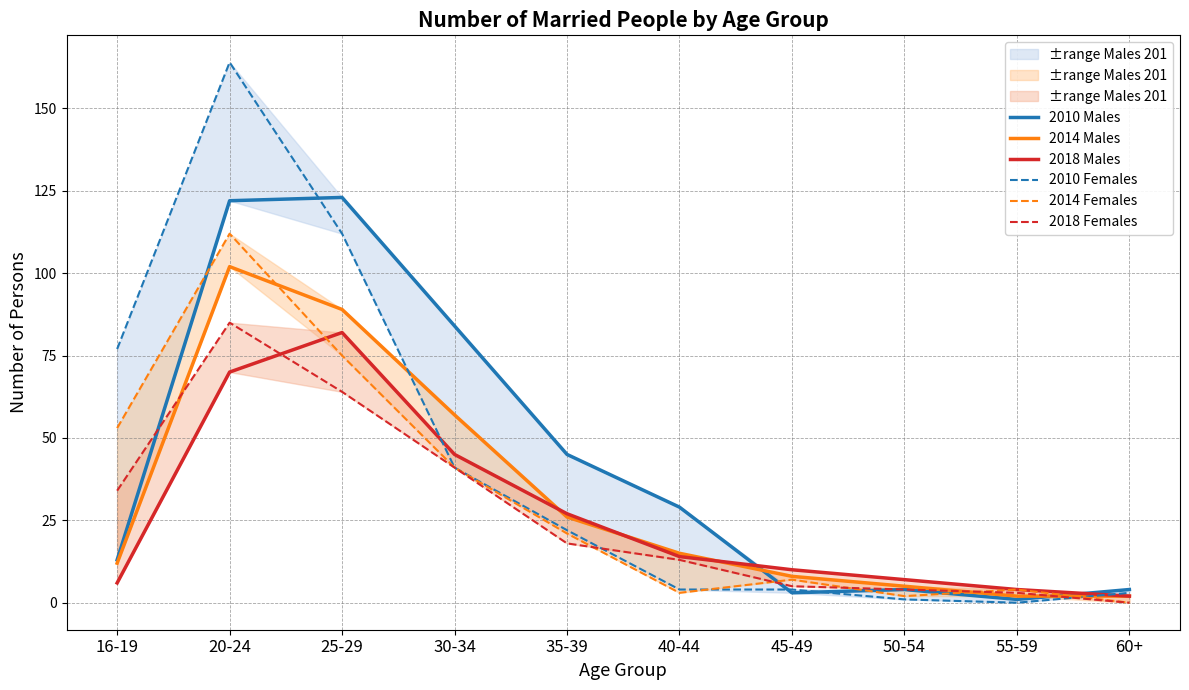

The 2014 Females series shows 2 at 40-44. True or false?

False